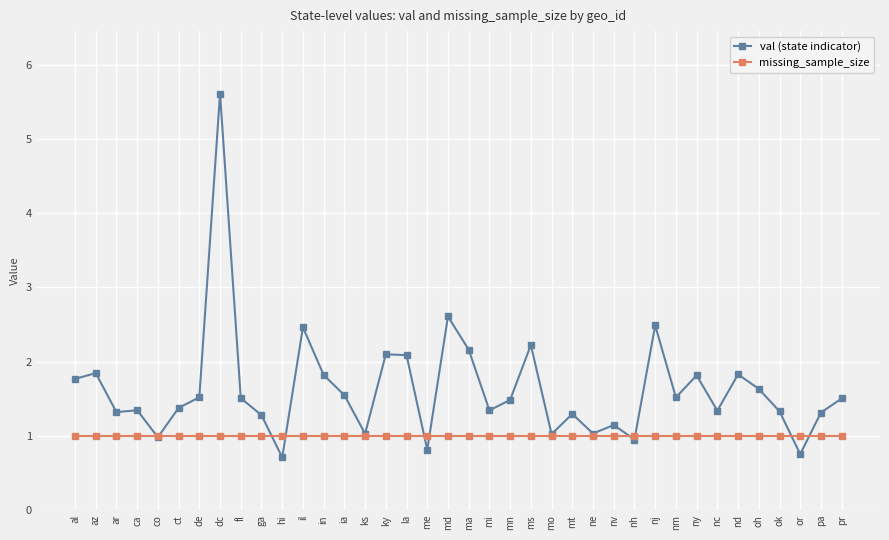

True or false: missing_sample_size and val (state indicator) intersect in this chart.

True